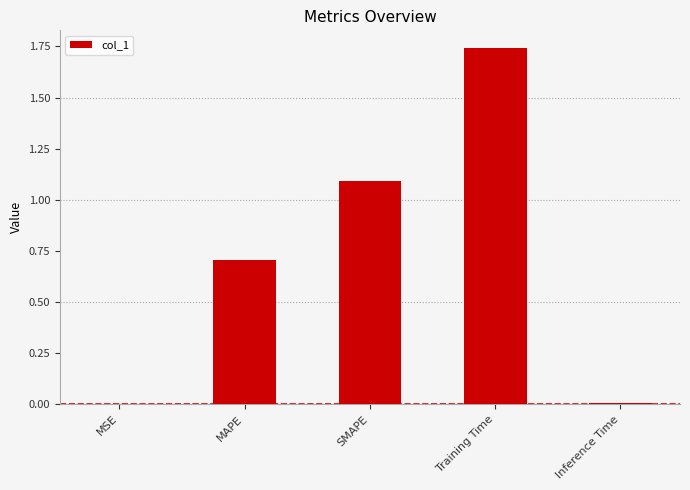

Is it true that the value at Inference Time is 0.0?

True